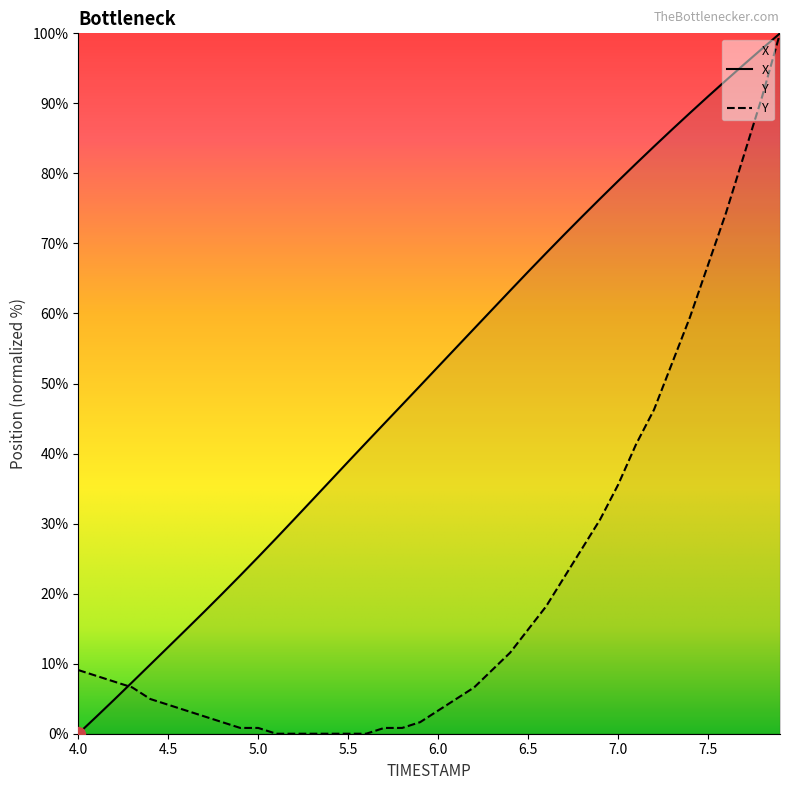

Which series has the largest total across all categories?

X